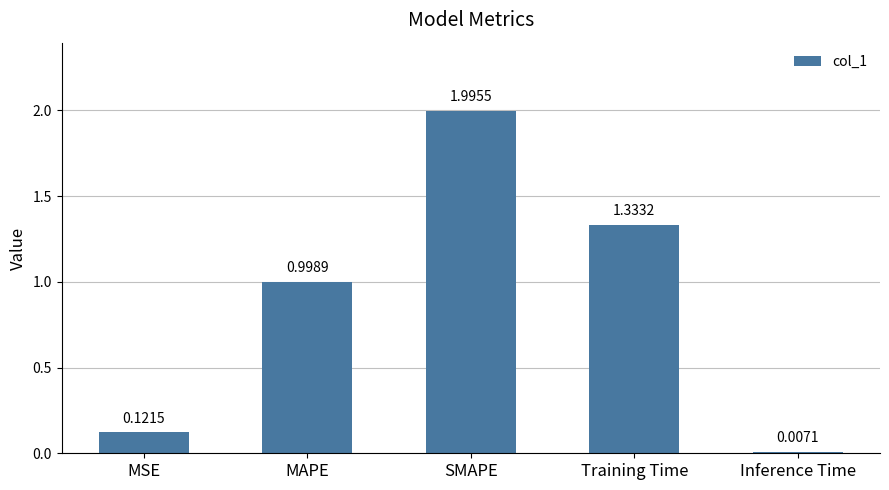

Is it true that the value at MSE is 0.0?

False